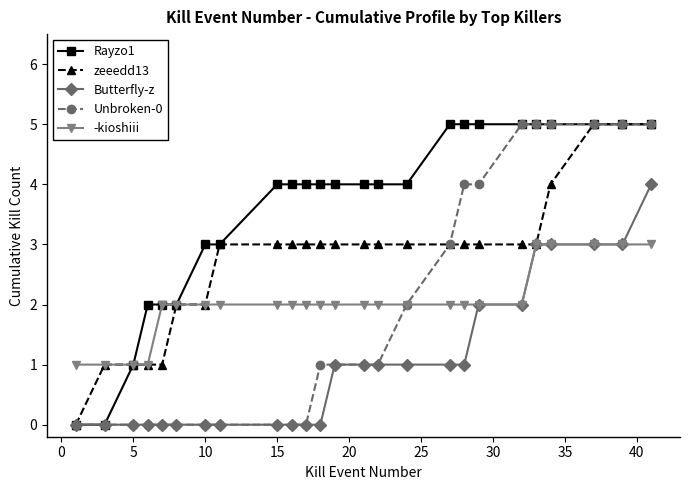

What is the greatest value displayed?

5